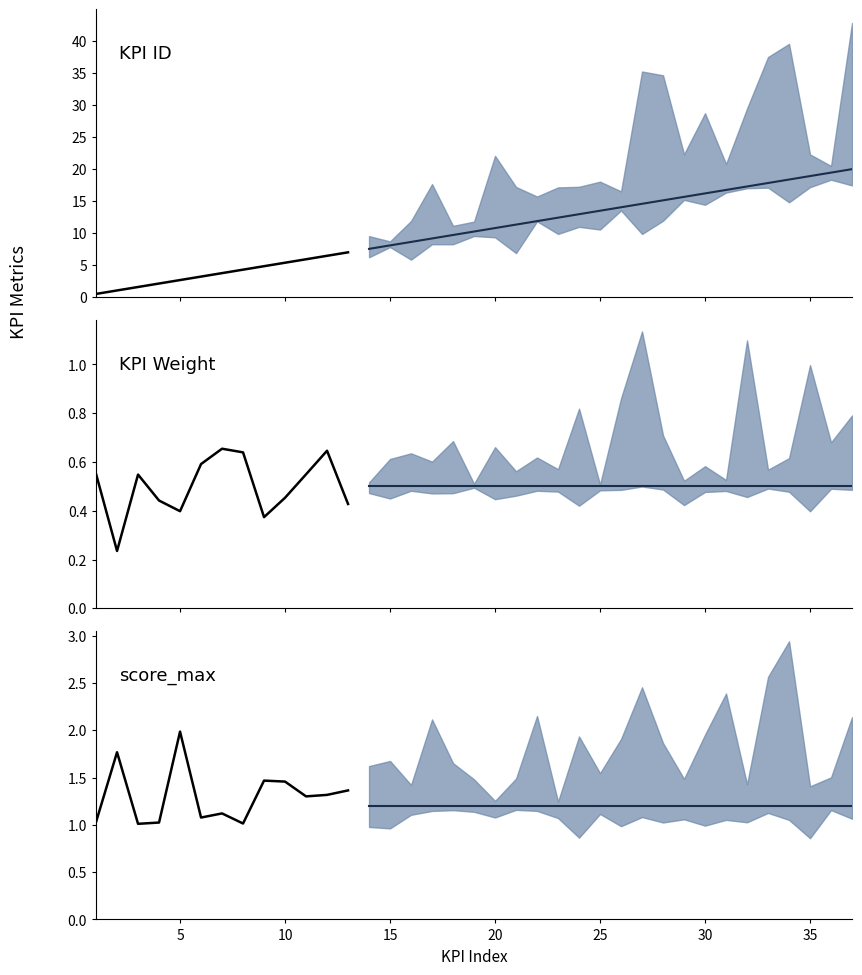

True or false: score_max and KPI Weight cross at least once.

False